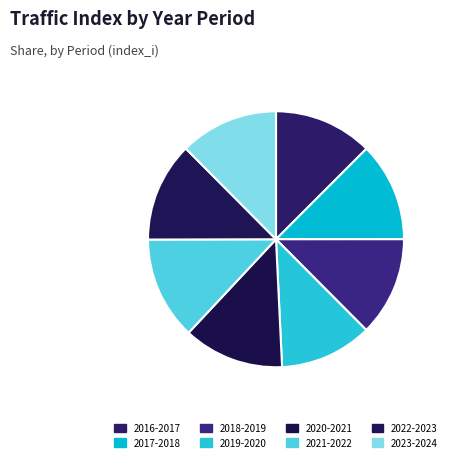

Is there any slice that represents more than half of the pie?

No